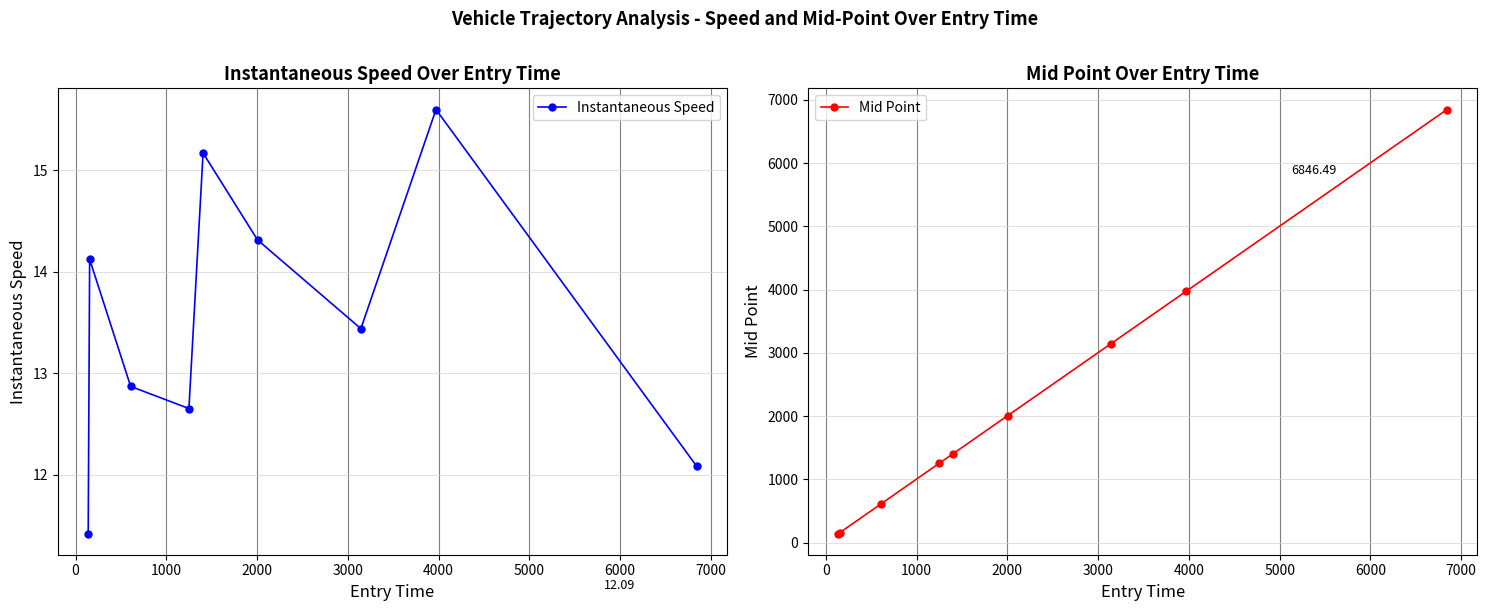

Which series has the largest total across all categories?

Mid Point